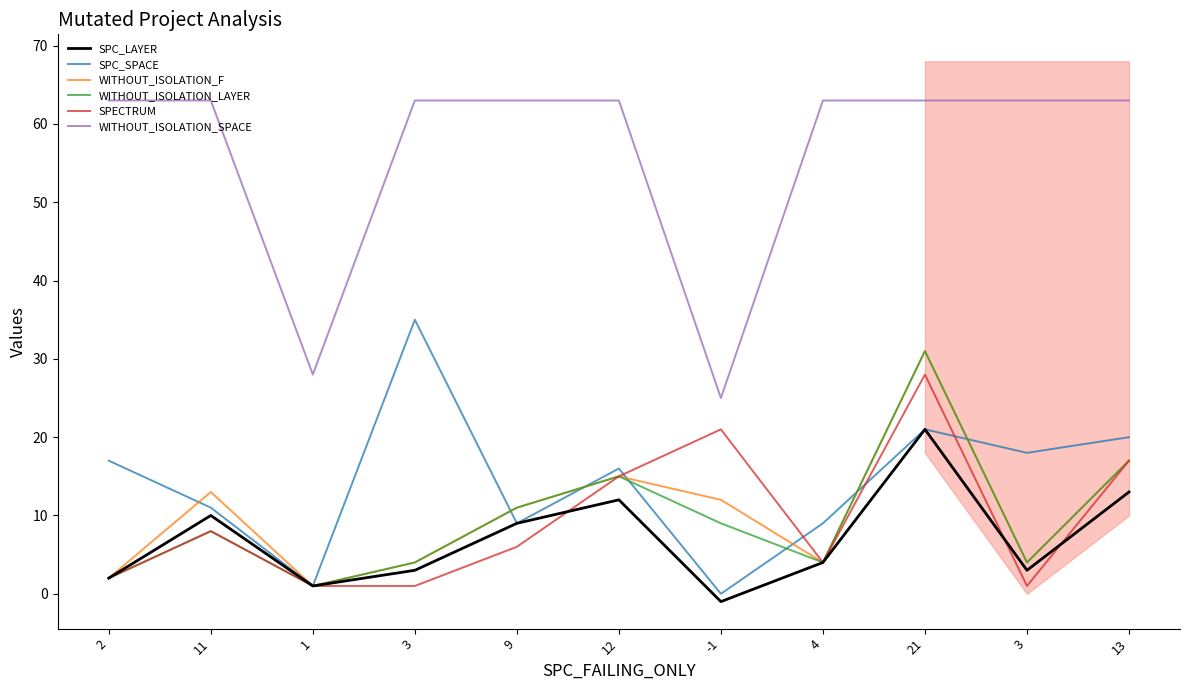

Which series has the largest total across all categories?

WITHOUT_ISOLATION_SPACE